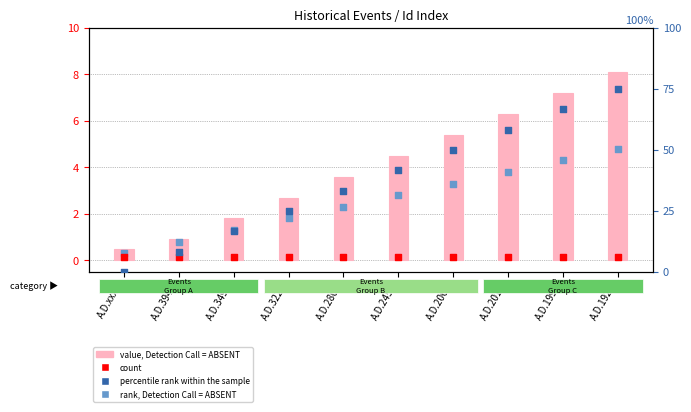

Is the value of rank, Detection Call = ABSENT at A.D.xxxx greater than the value of percentile rank within the sample at A.D.3492?

No